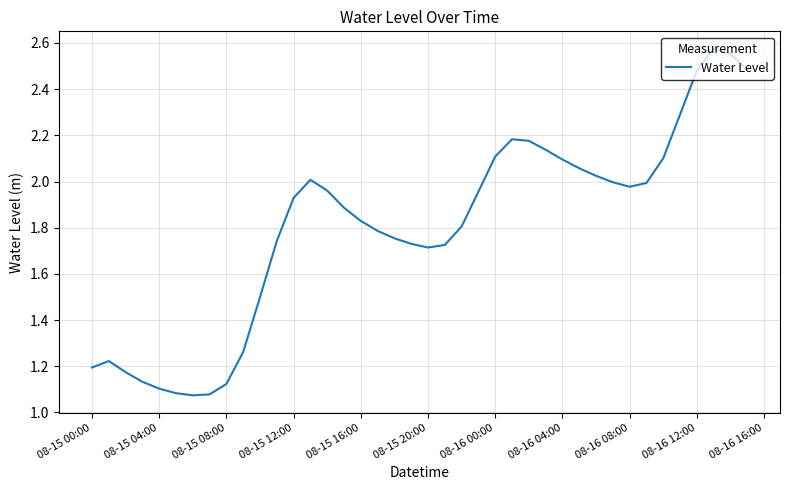

What is the difference between the maximum and minimum values?

1.5